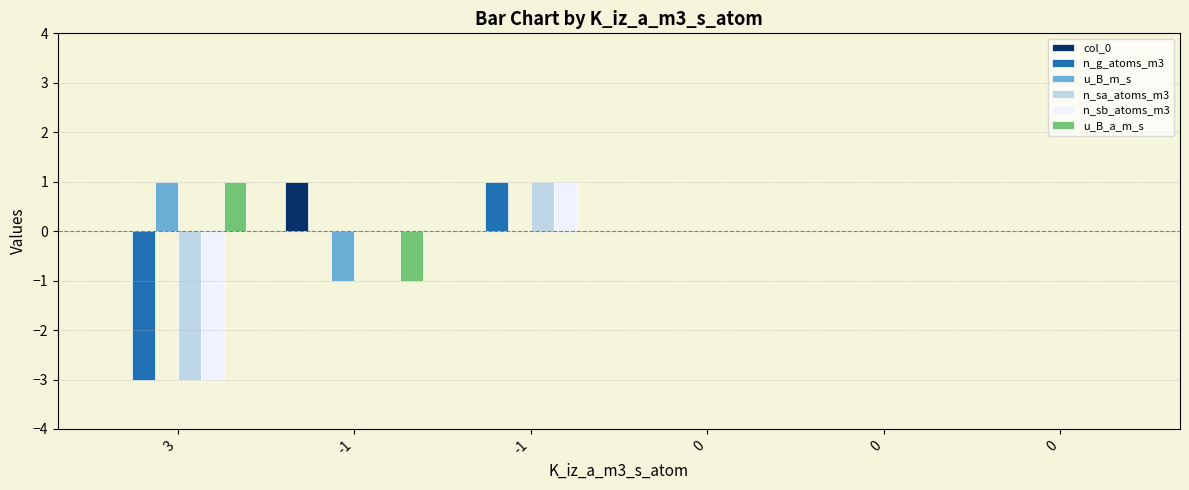

What are all the series names shown in the legend?

col_0, n_g_atoms_m3, u_B_m_s, n_sa_atoms_m3, n_sb_atoms_m3, u_B_a_m_s